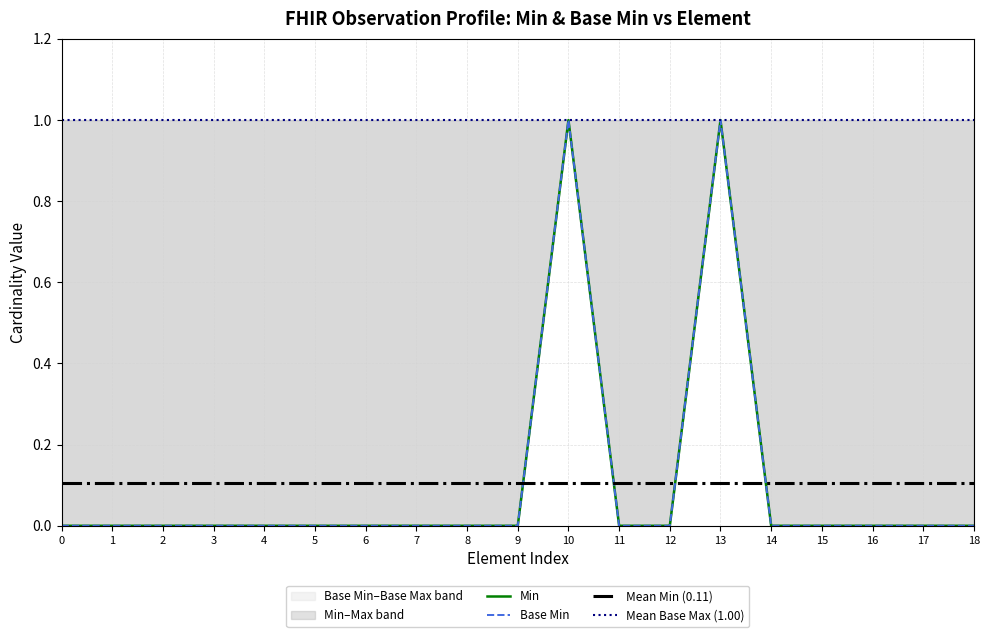

What is the difference between the second highest and second lowest values in the Min series?

1.0